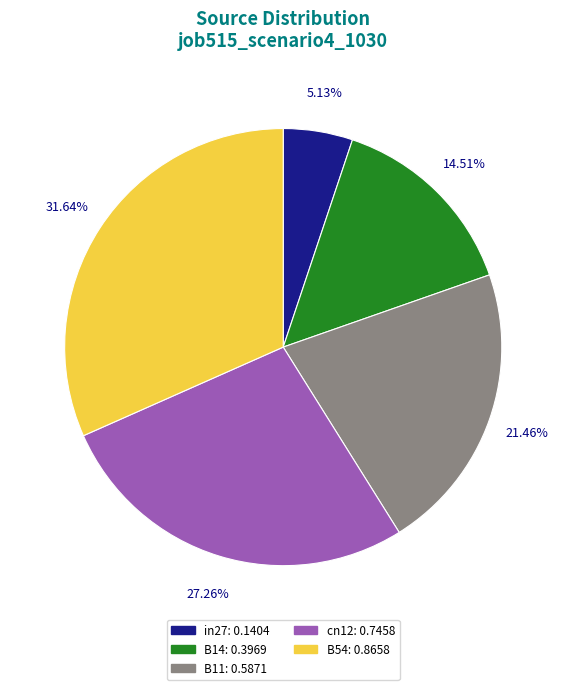

Is there a majority slice in this chart?

No